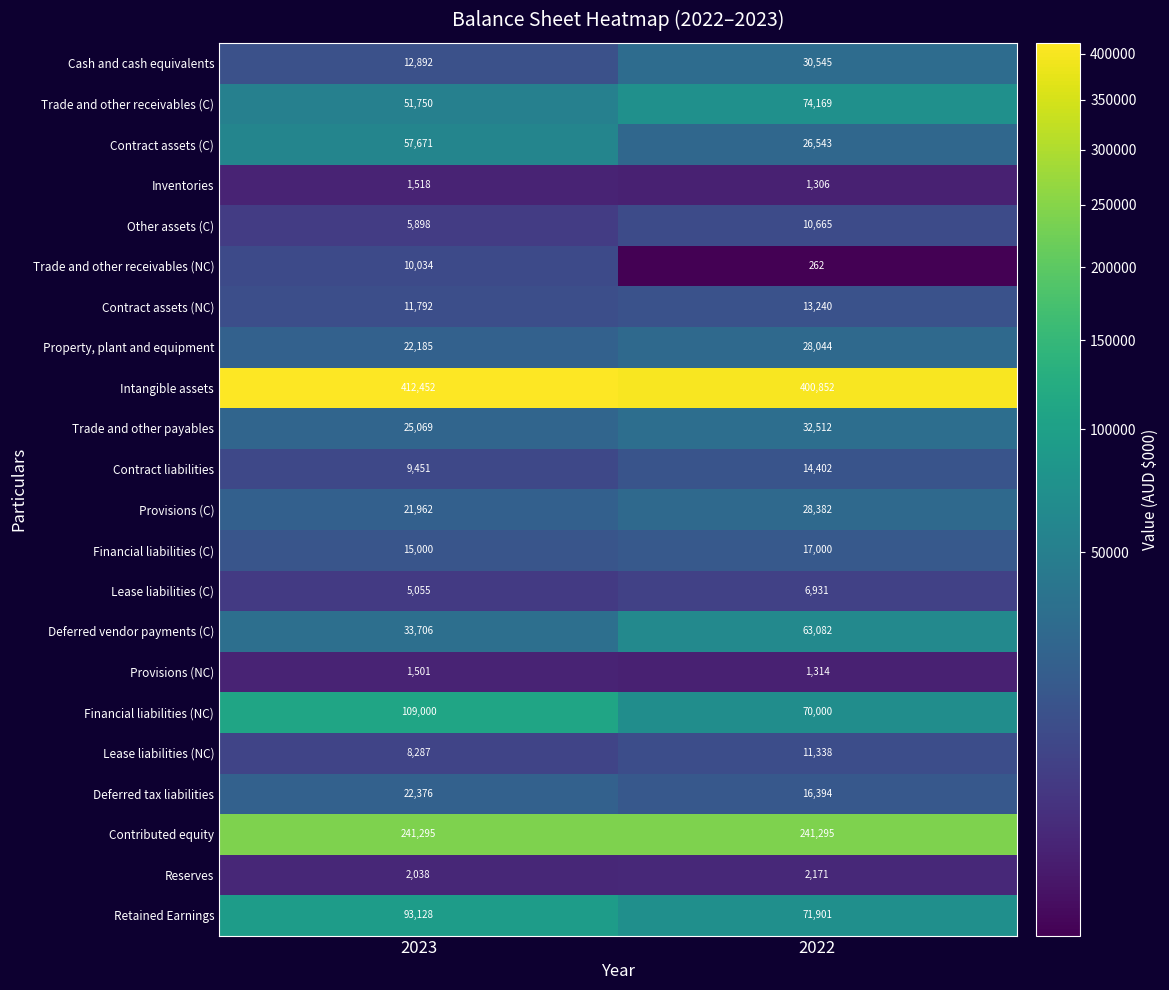

What is the total value across all series at 2022?

1162348